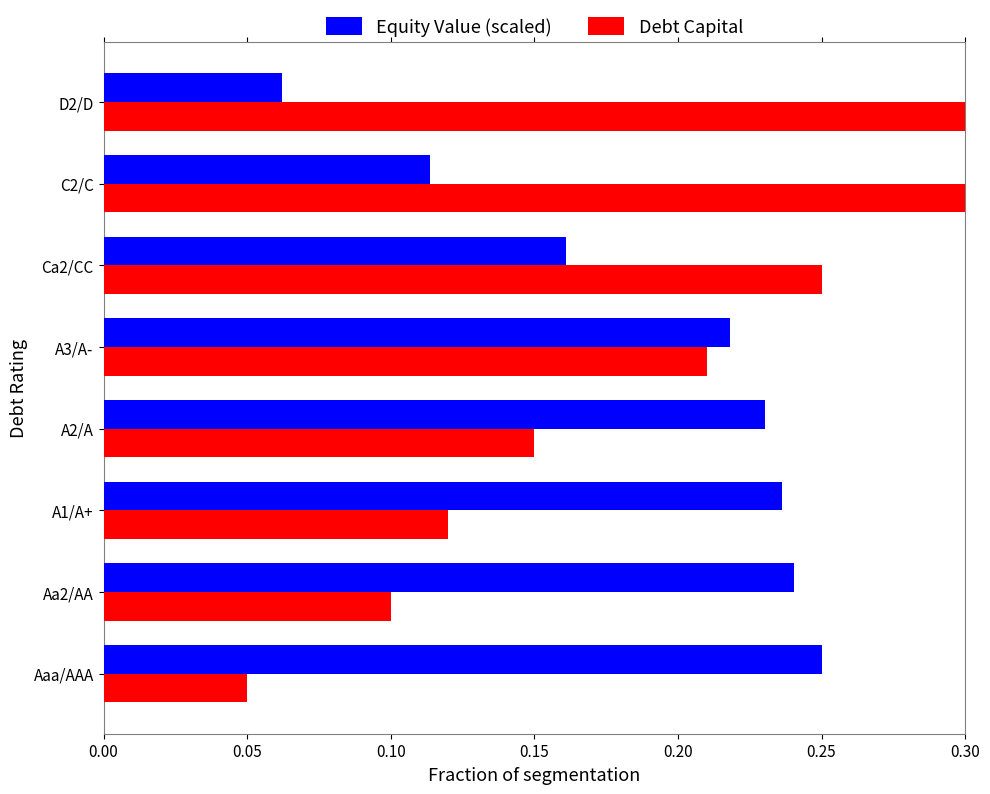

What is the lowest value of the Equity Value (scaled) series?

0.1